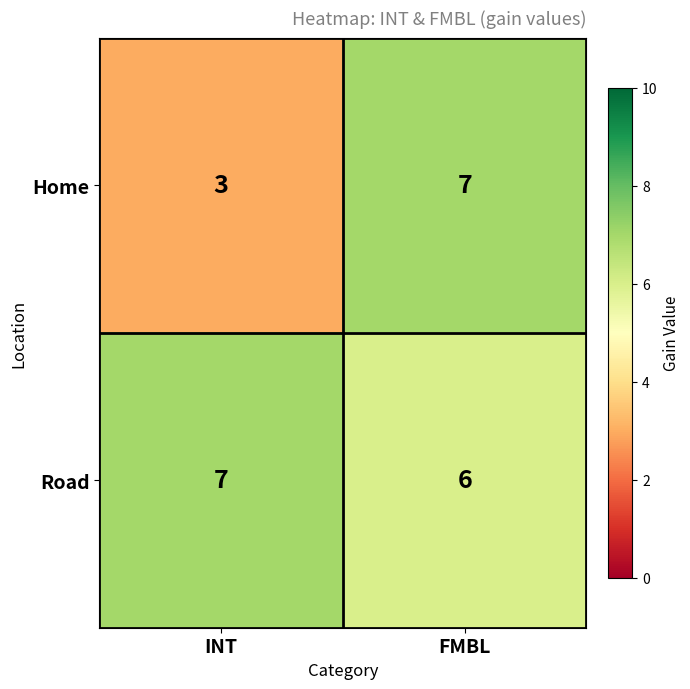

What value does the Road series have at FMBL?

6